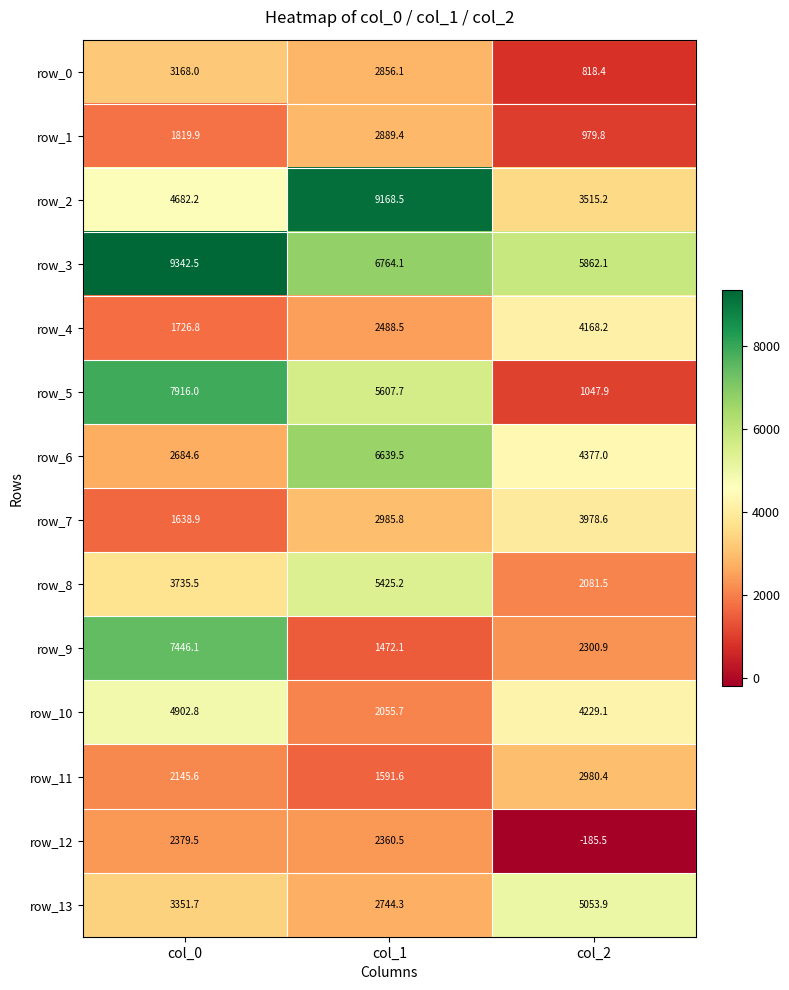

At col_0, list the series in order from smallest to largest.

row_7, row_4, row_1, row_11, row_12, row_6, row_0, row_13, row_8, row_2, row_10, row_9, row_5, row_3